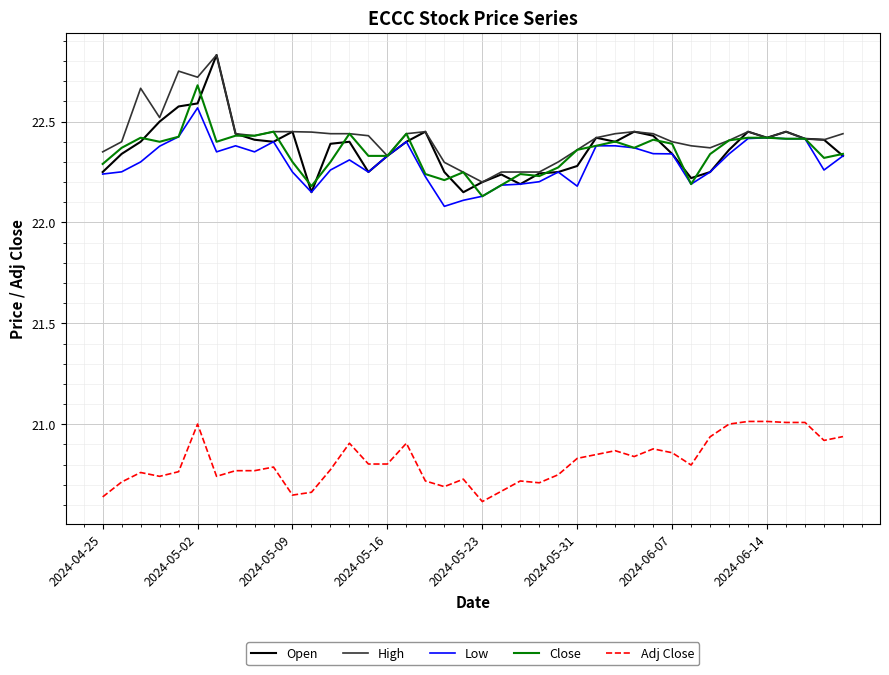

True or false: Open has more than 2 points higher than both neighbors.

True